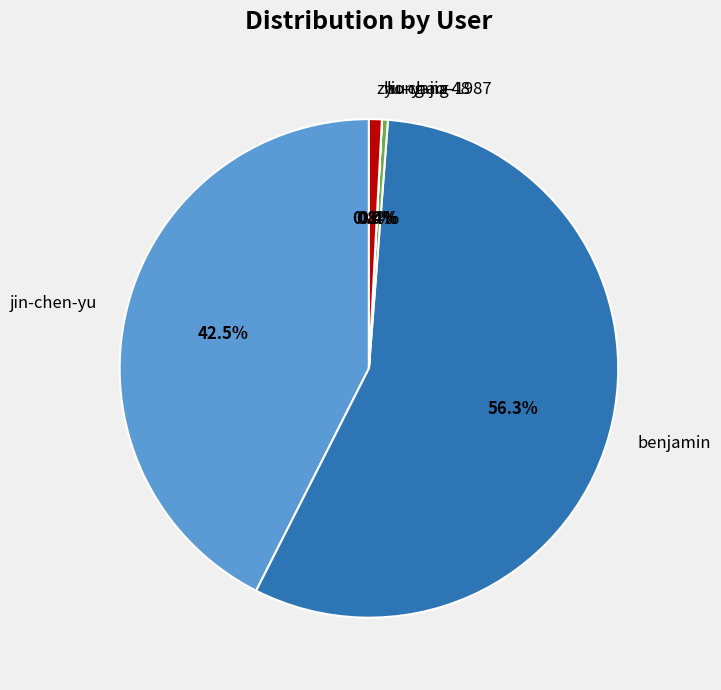

What percentage is NOT represented by zhong-jia?

99.2%